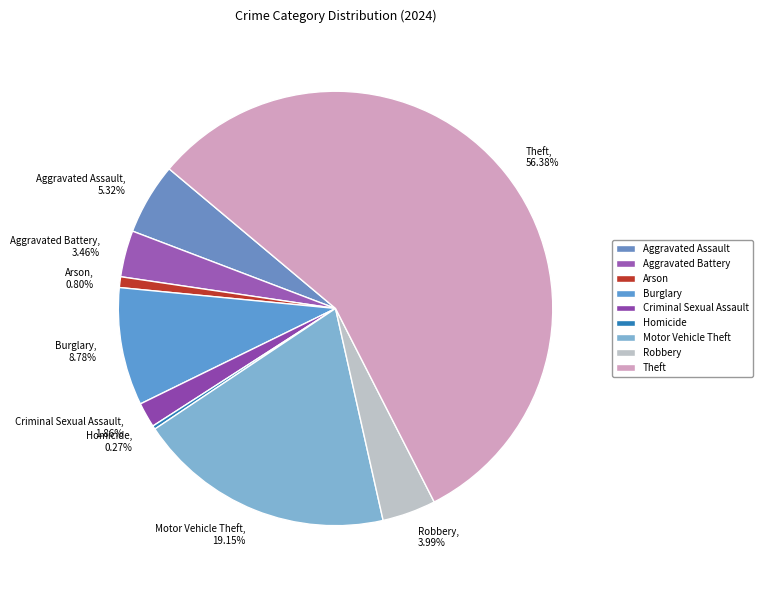

Is there a majority slice in this chart?

Yes